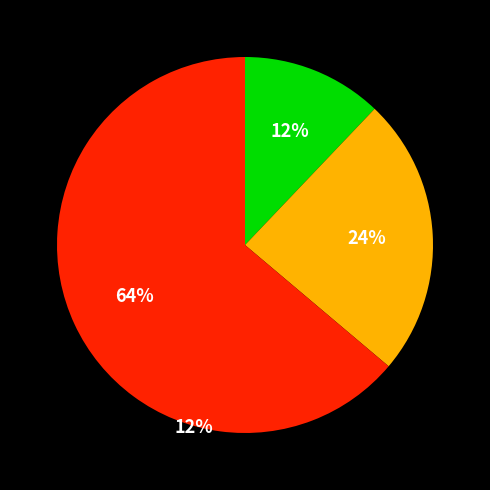

To the nearest percent, what is the difference between the largest and smallest slice percentages?

52%